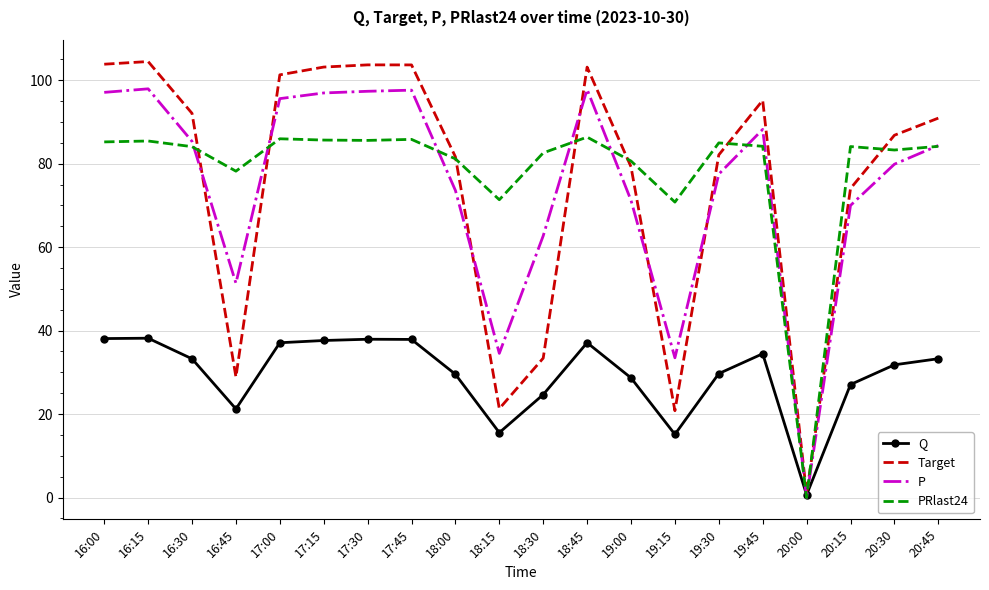

Is it true that Target equals 101.3 at 17:00?

True